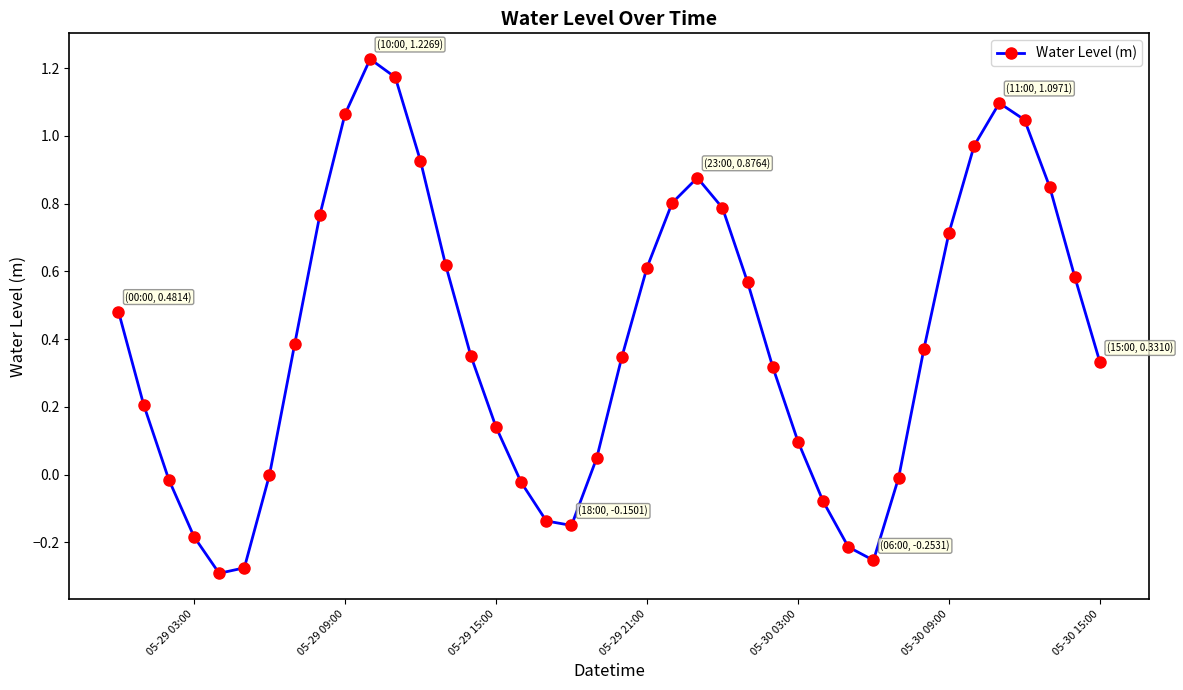

What is the difference between the second highest and second lowest values?

1.4